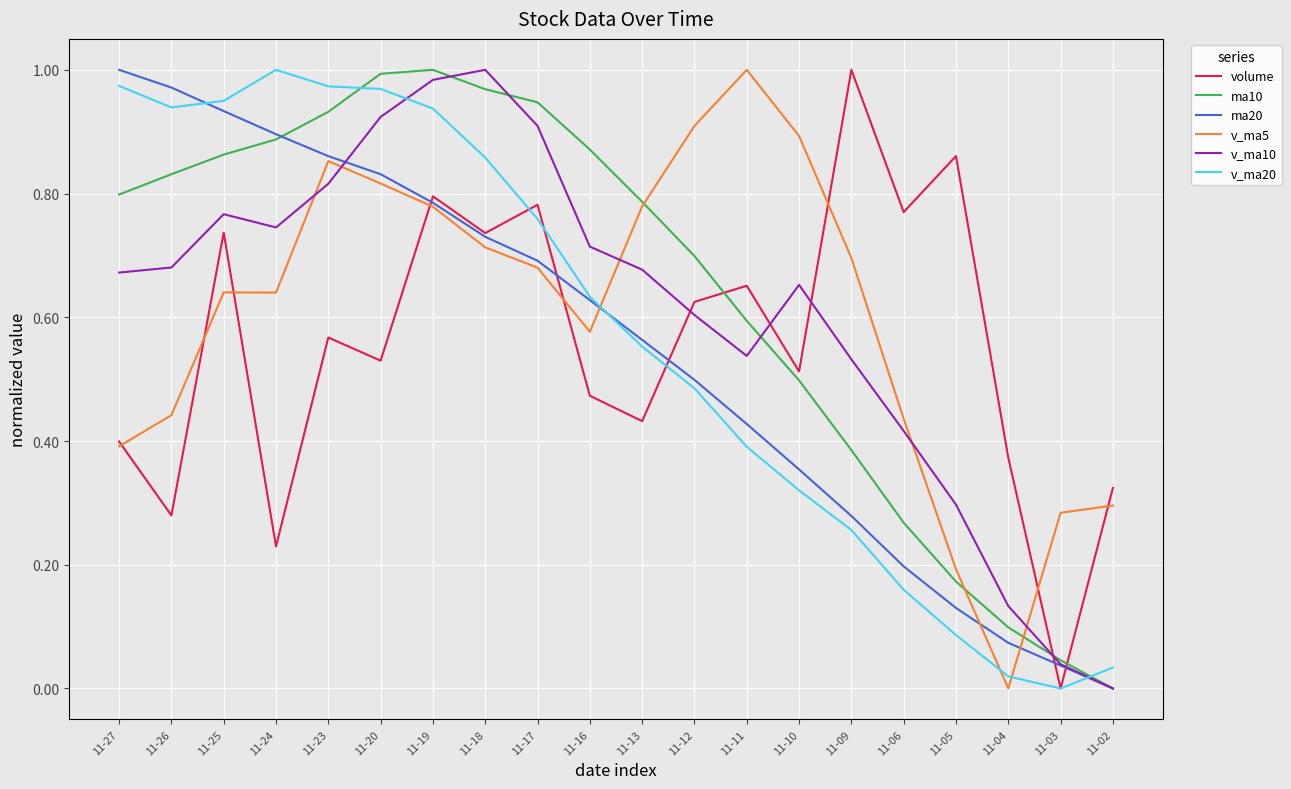

At which category is the sum across all series the highest?

11-19